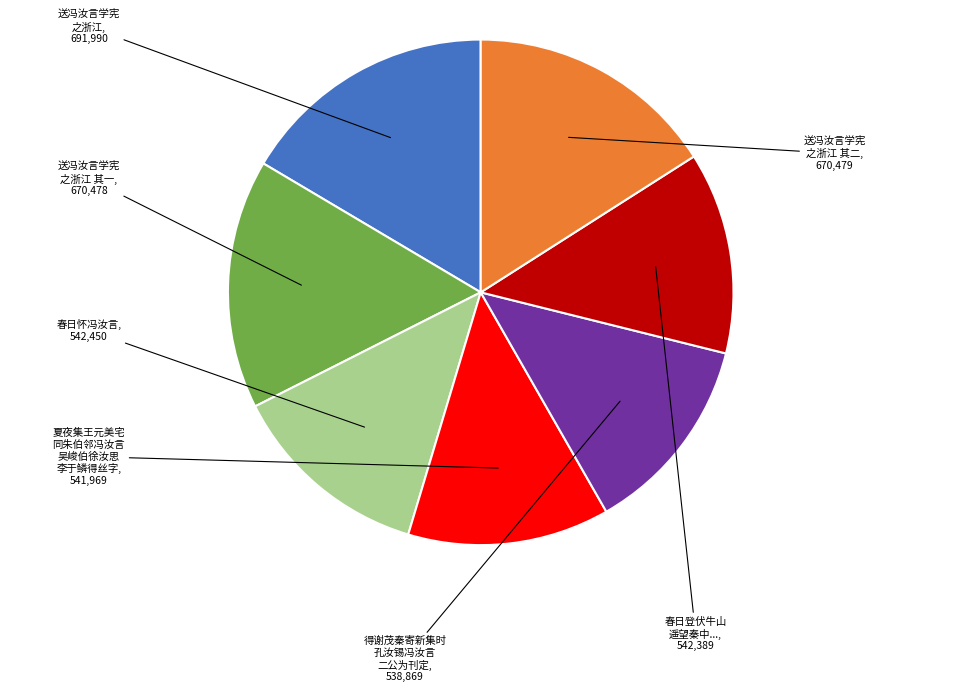

Is there a majority slice in this chart?

No